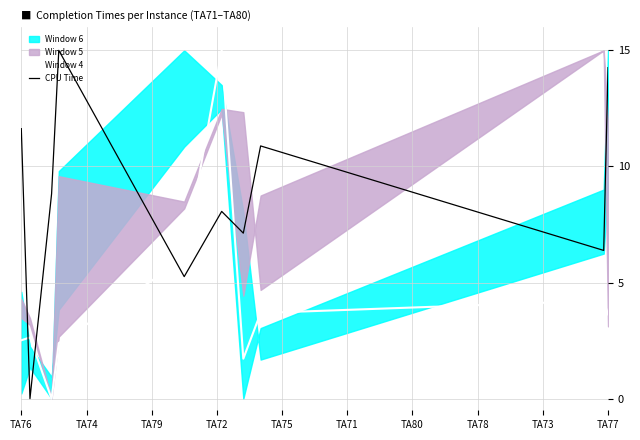

How many times do CPU Time and Window 4 cross each other?

4